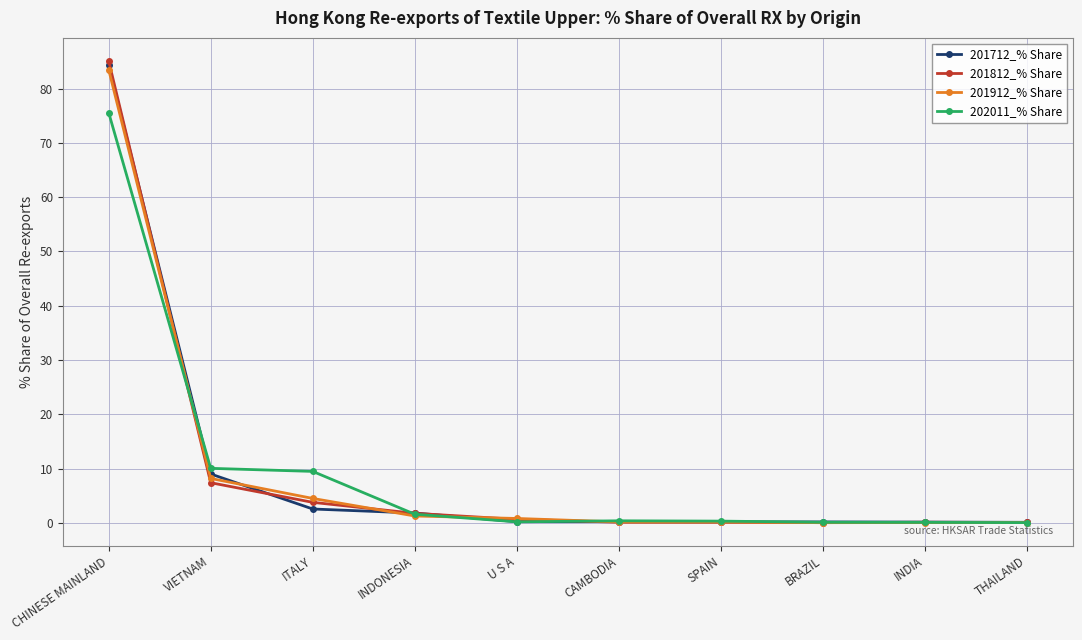

Which series changed the most between CHINESE MAINLAND and VIETNAM?

201812_% Share